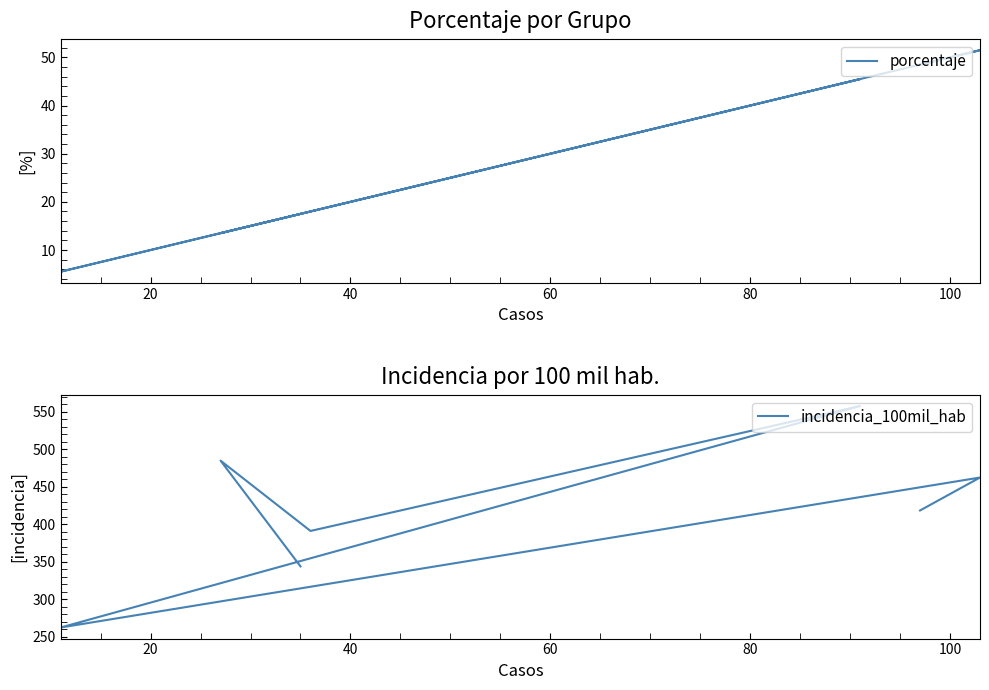

Which series has the largest total across all categories?

incidencia_100mil_hab